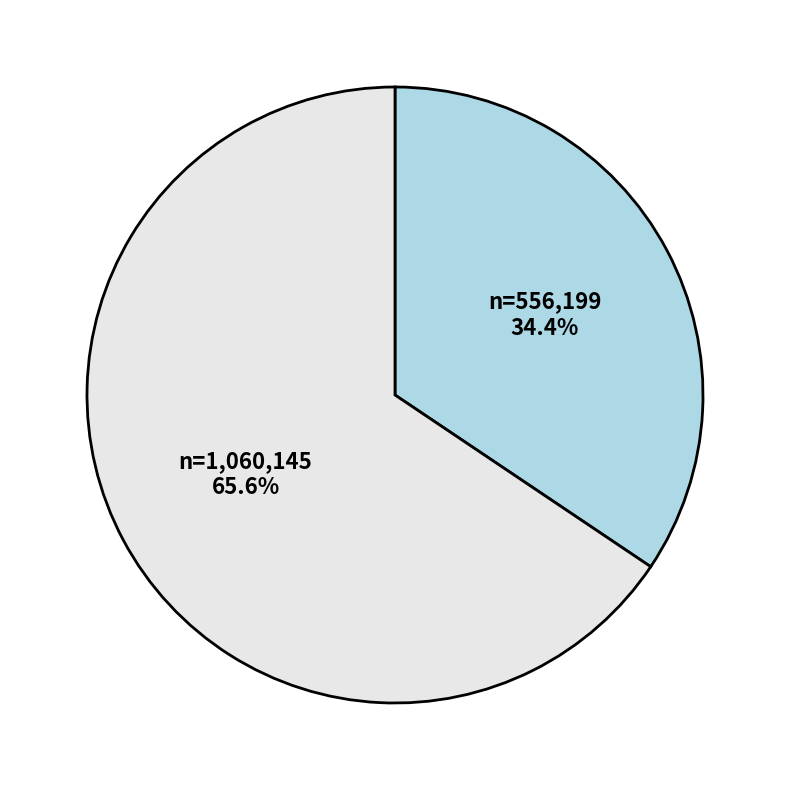

Is there a majority slice in this chart?

Yes